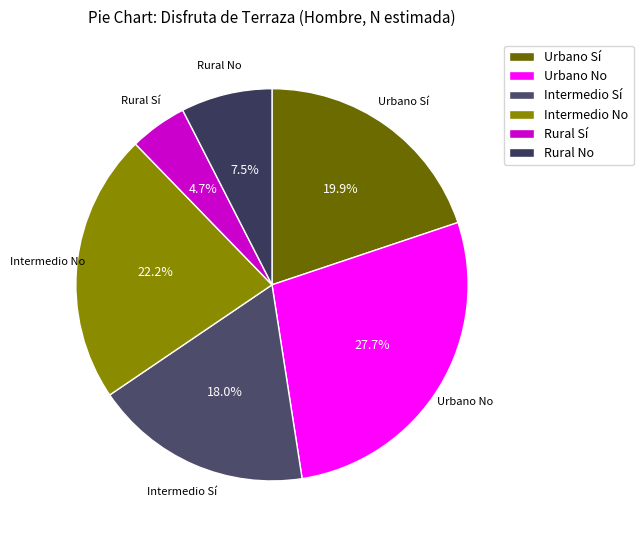

Rank the categories by value from highest to lowest.

Urbano No, Intermedio No, Urbano Sí, Intermedio Sí, Rural No, Rural Sí